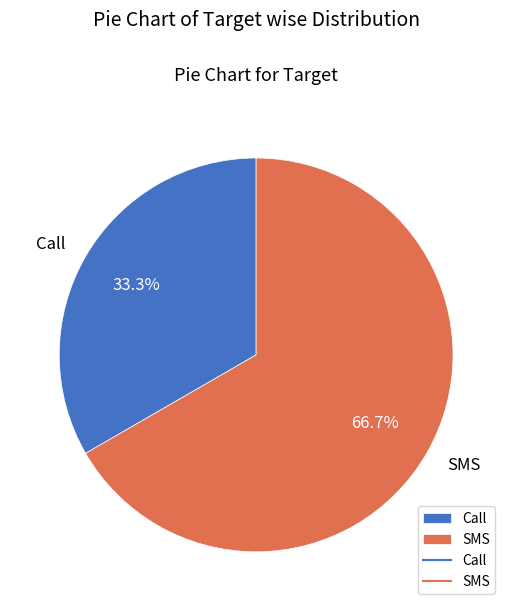

Between SMS and Call, which is larger?

SMS